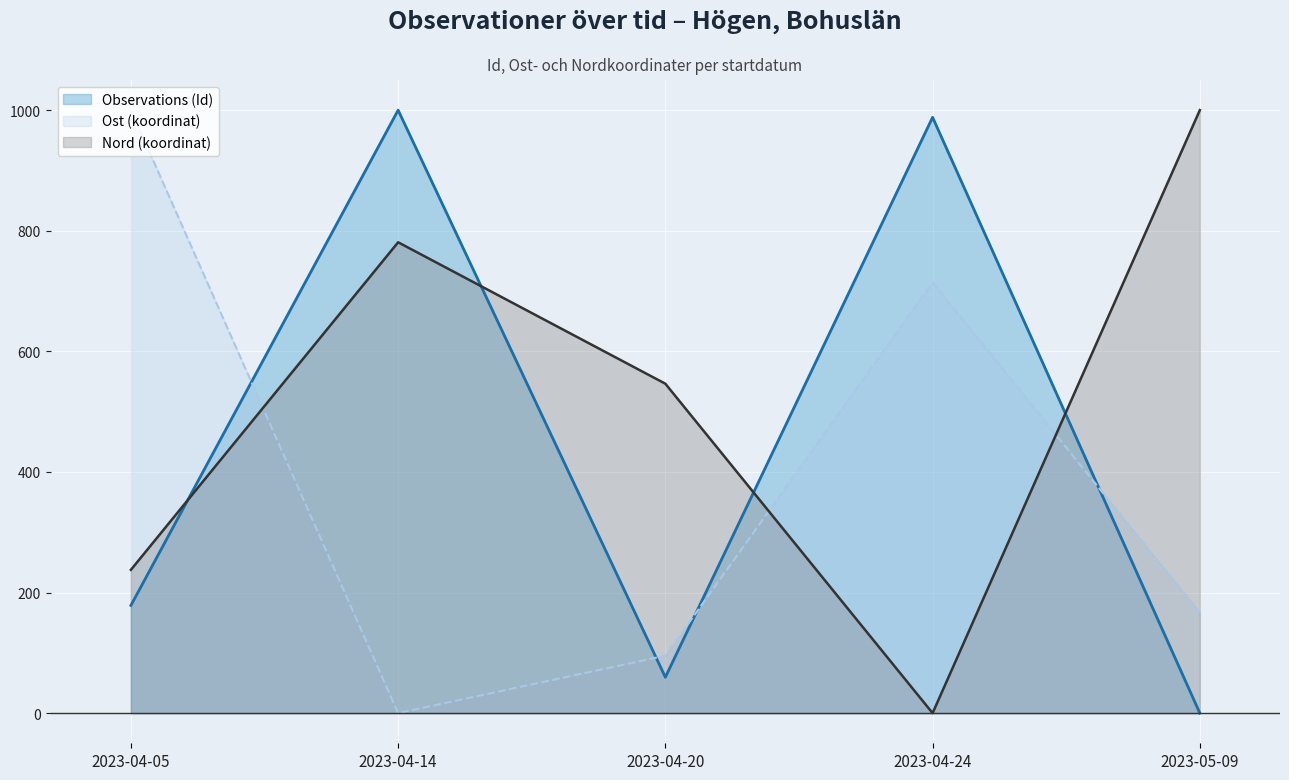

Is the value of Nord (koordinat) at 2023-04-24 greater than the value of Observations (Id) at 2023-04-14?

No